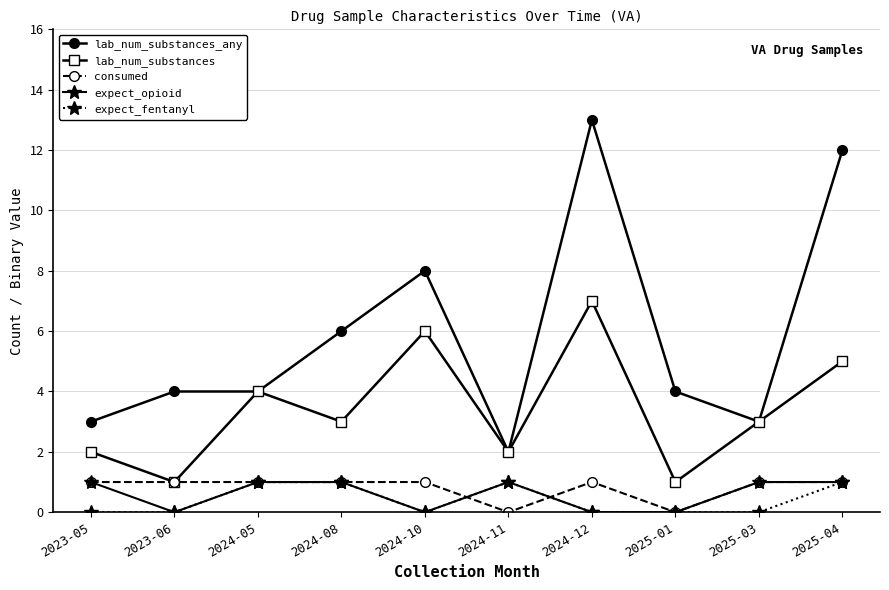

True or false: lab_num_substances_any has more than 0 interior local peaks.

True